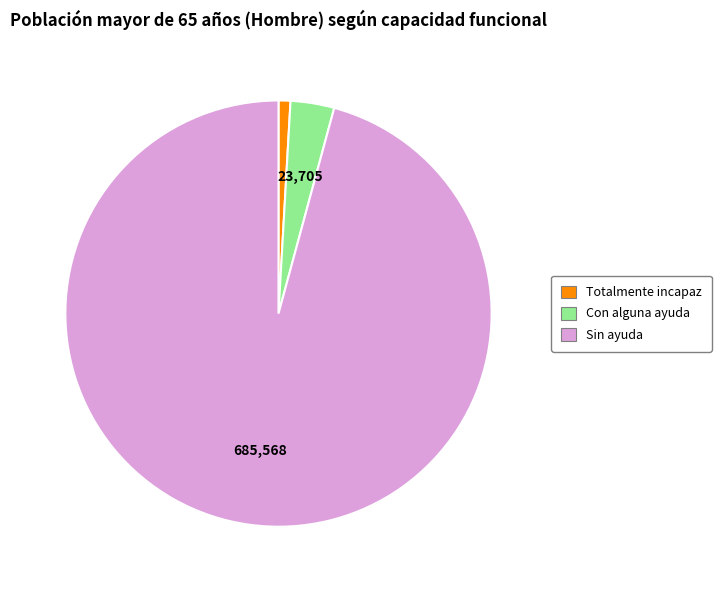

Do Sin ayuda and Con alguna ayuda together represent more than half of the pie?

Yes